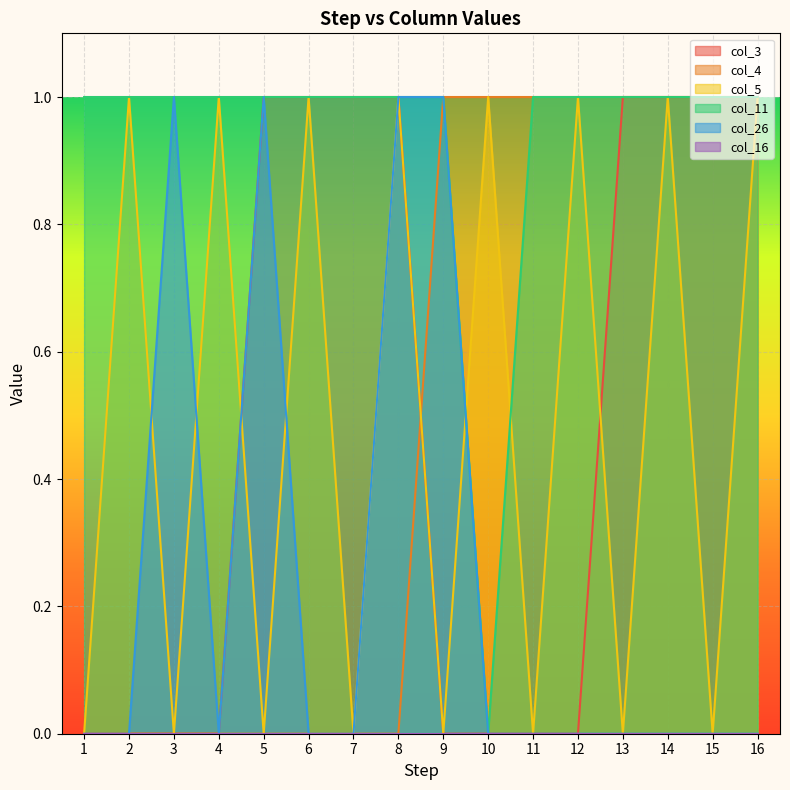

True or false: col_5 and col_3 cross at least once.

True